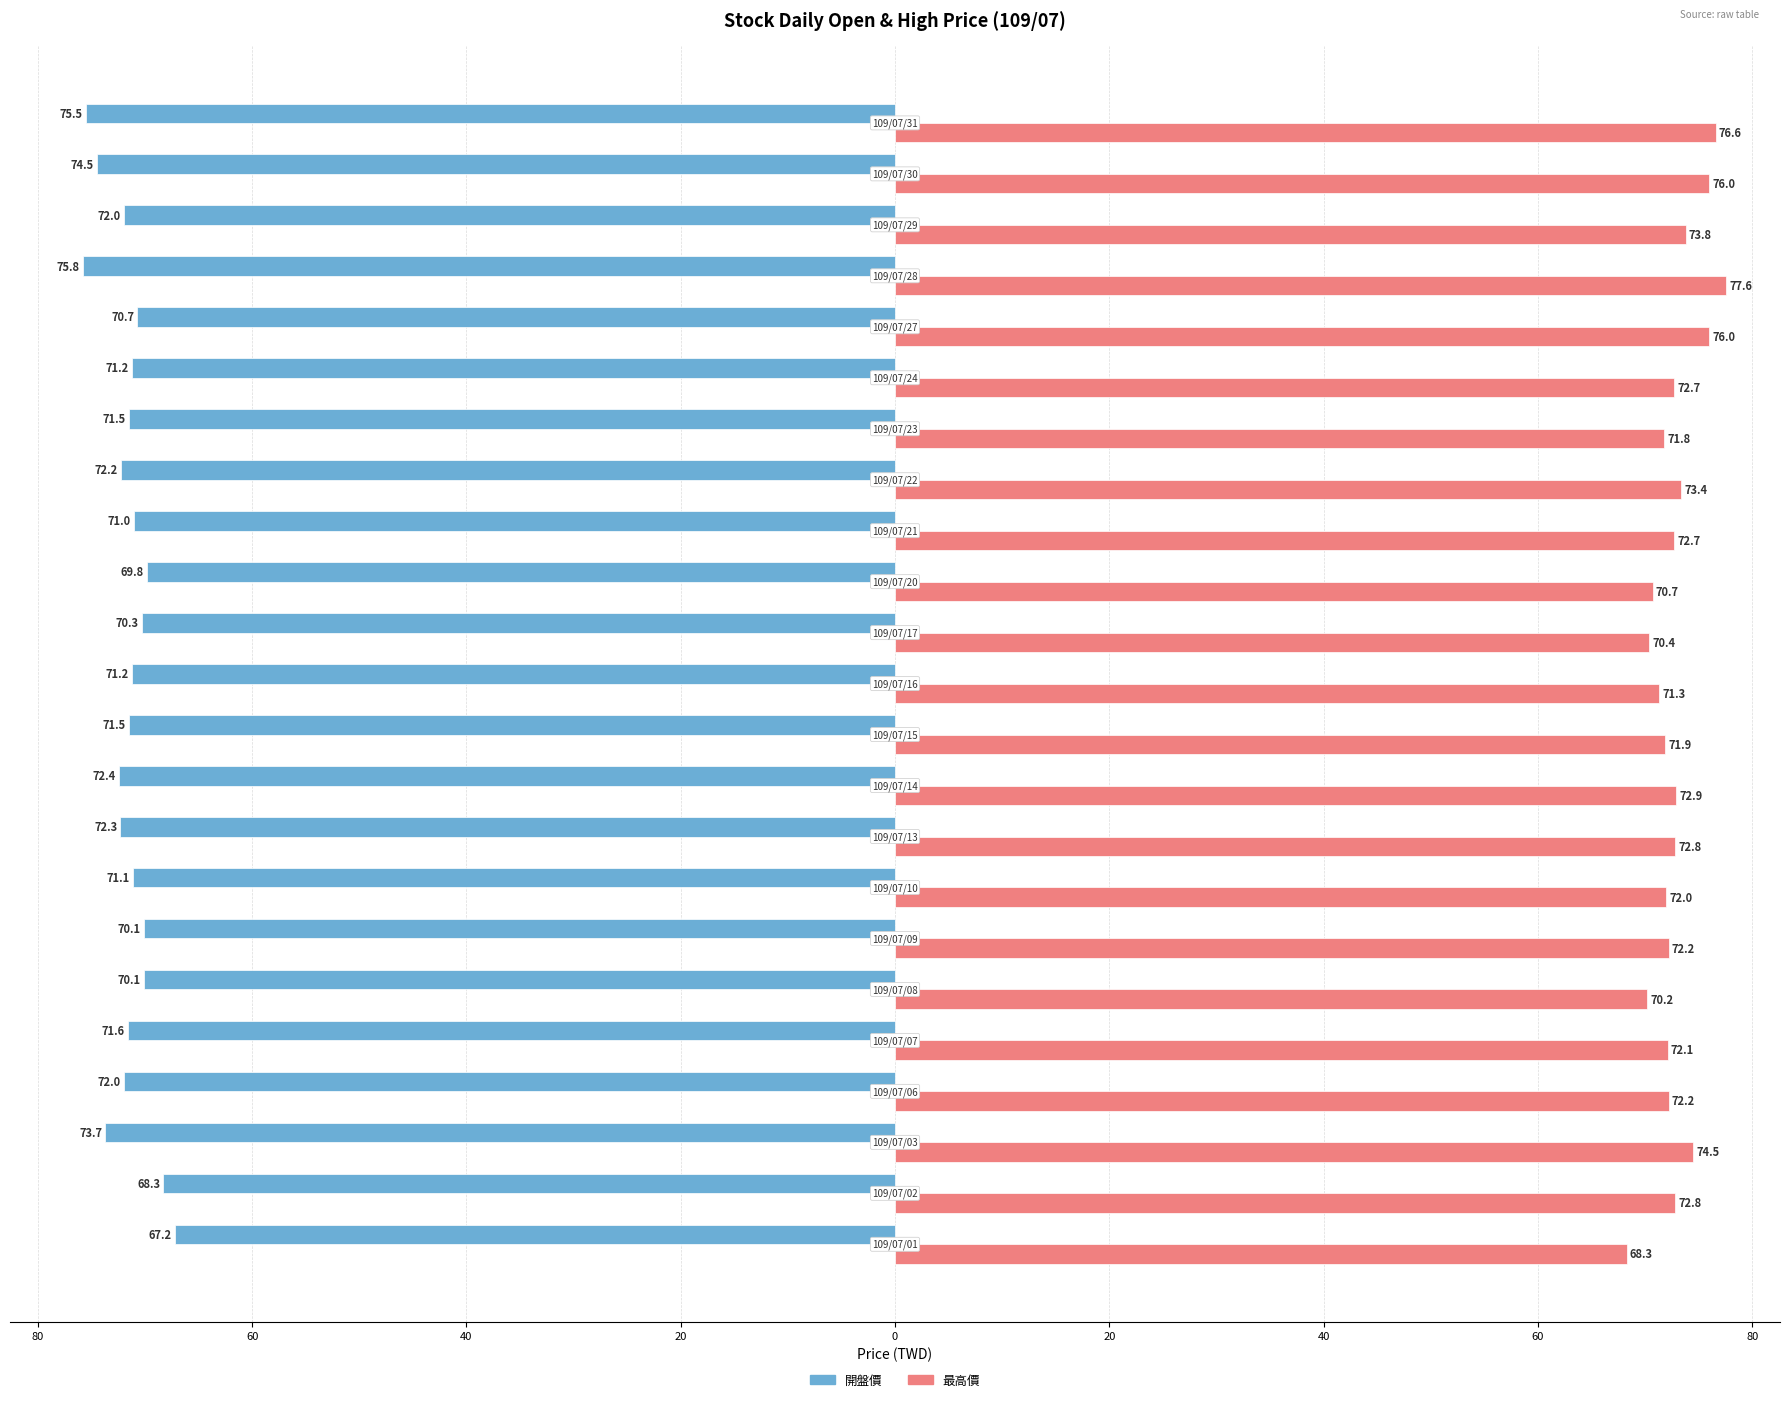

What are all the series names shown in the legend?

開盤價, 最高價